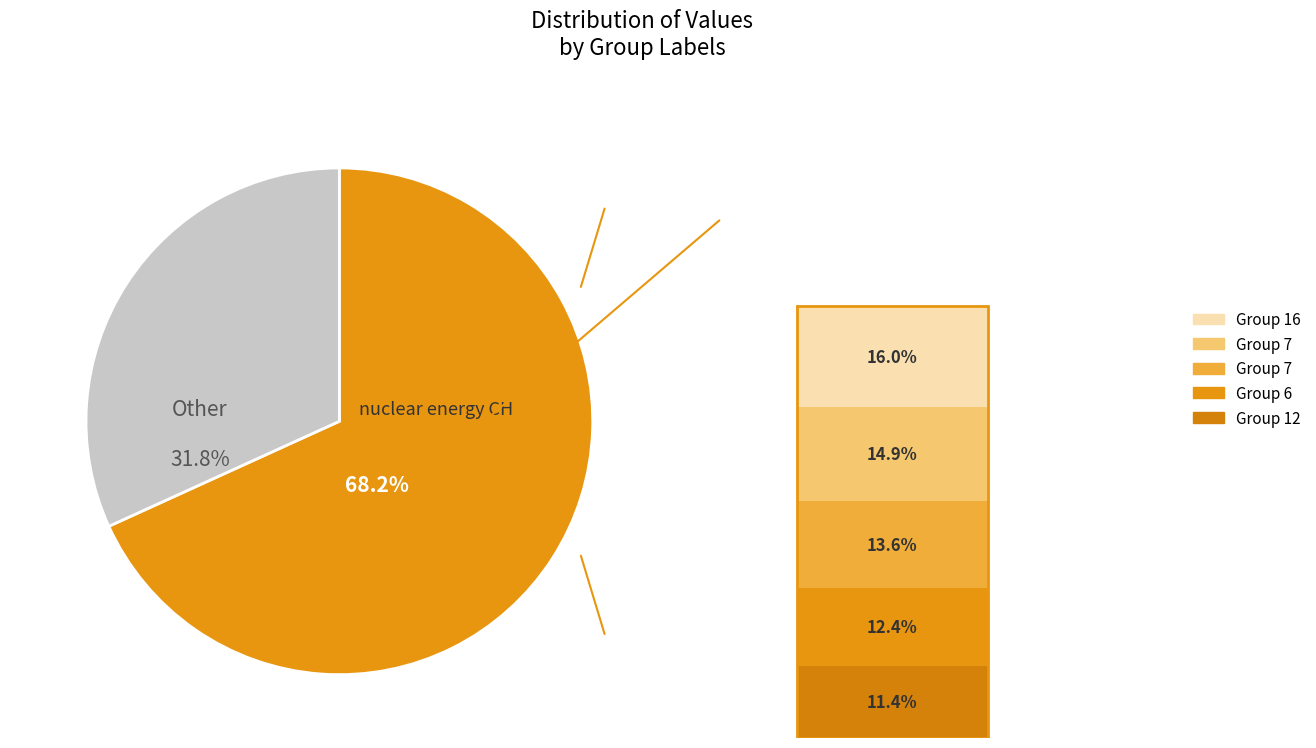

Is there any slice that represents more than half of the pie?

Yes